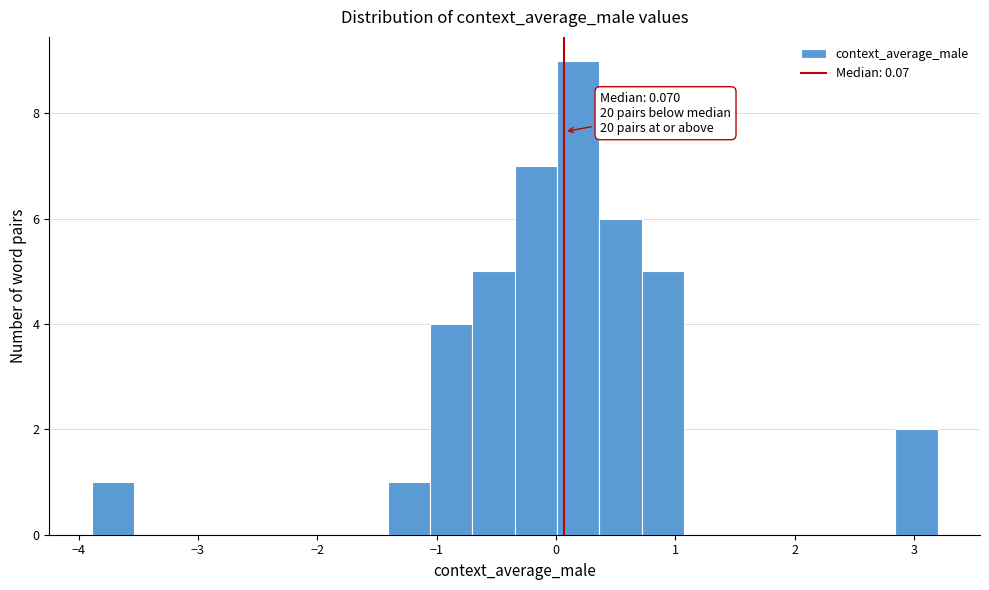

Read against the x-axis, roughly where is the centre of the tallest bar?

0.2